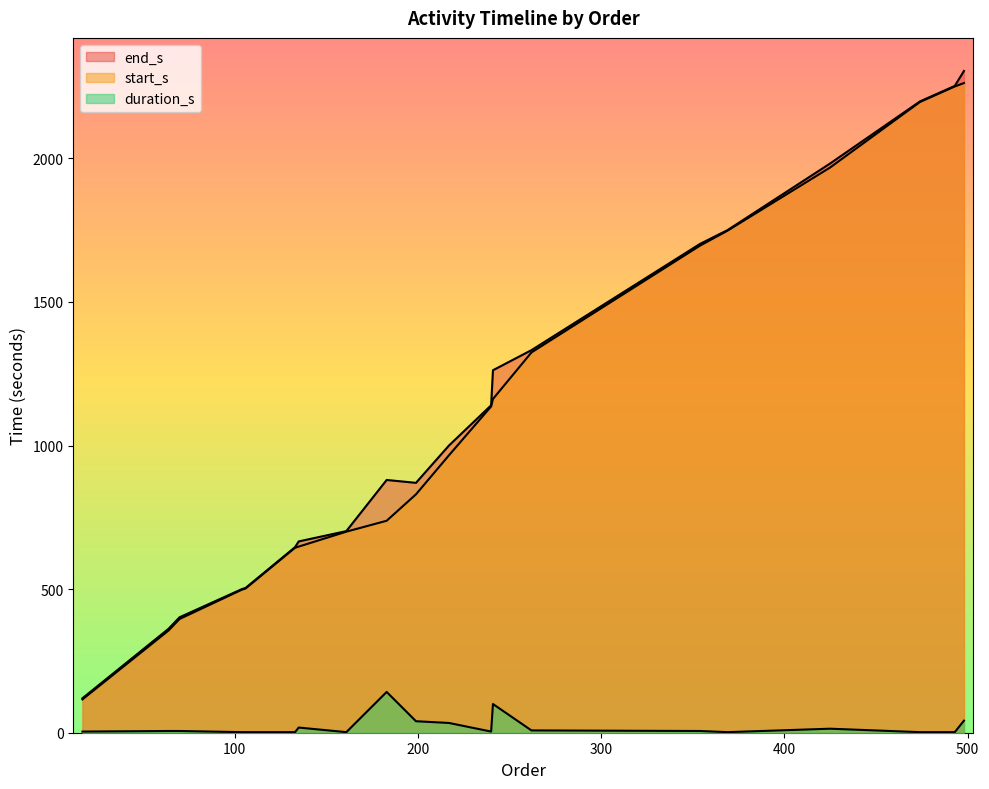

Where does the duration_s series first go above 6?

135